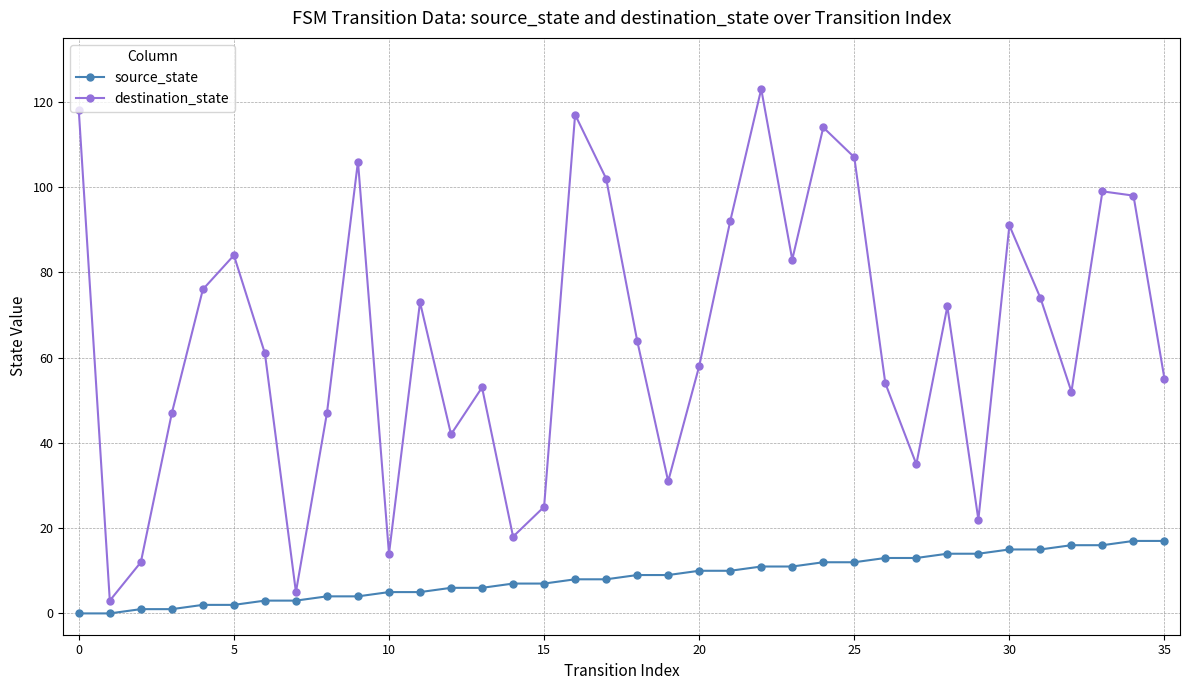

What is the difference between the maximum and minimum values in the destination_state series?

120